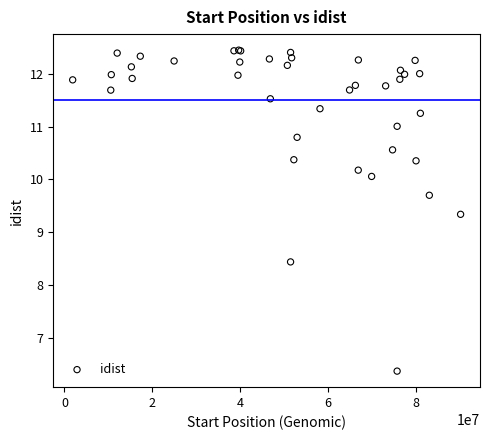

What Y value in the scatter plot is closest to 9?

9.3